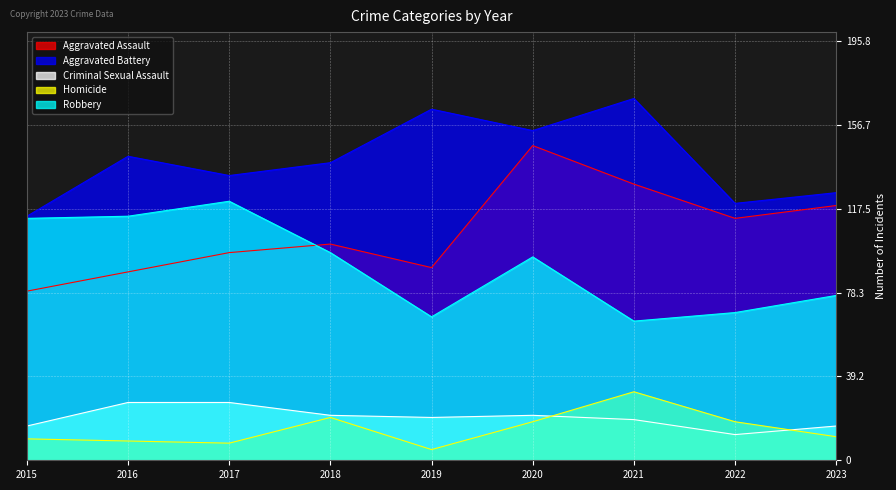

What is the difference between the highest and lowest values at 2023?

114